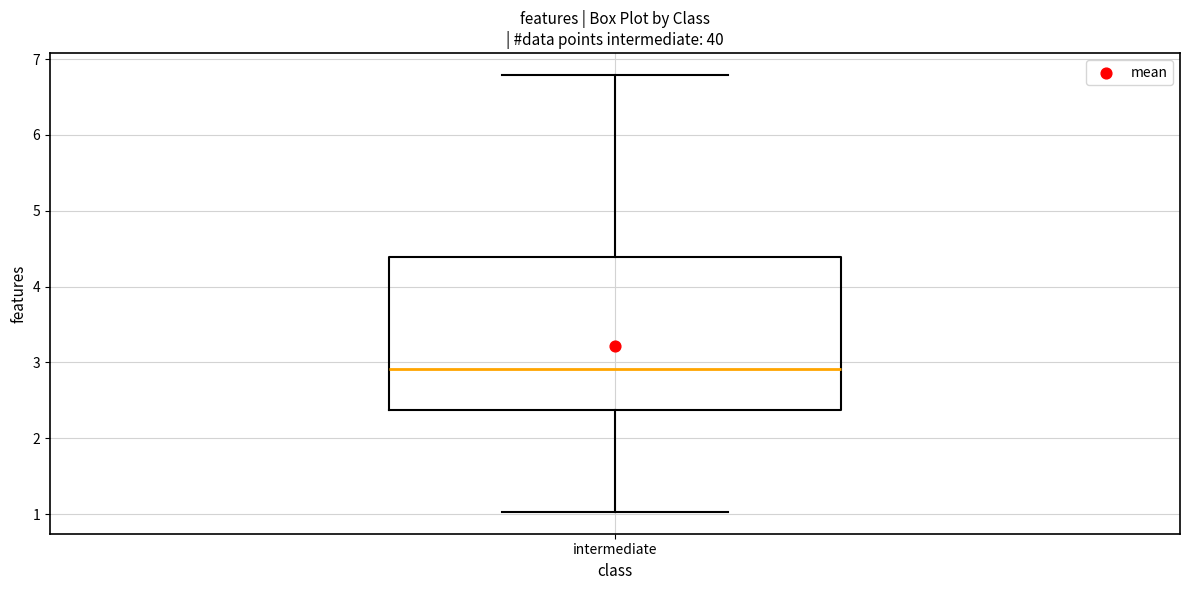

Where is the lower edge of the box for intermediate on the y-axis? The values are not printed on the chart, so give them approximately, as read against the axis.

2.4